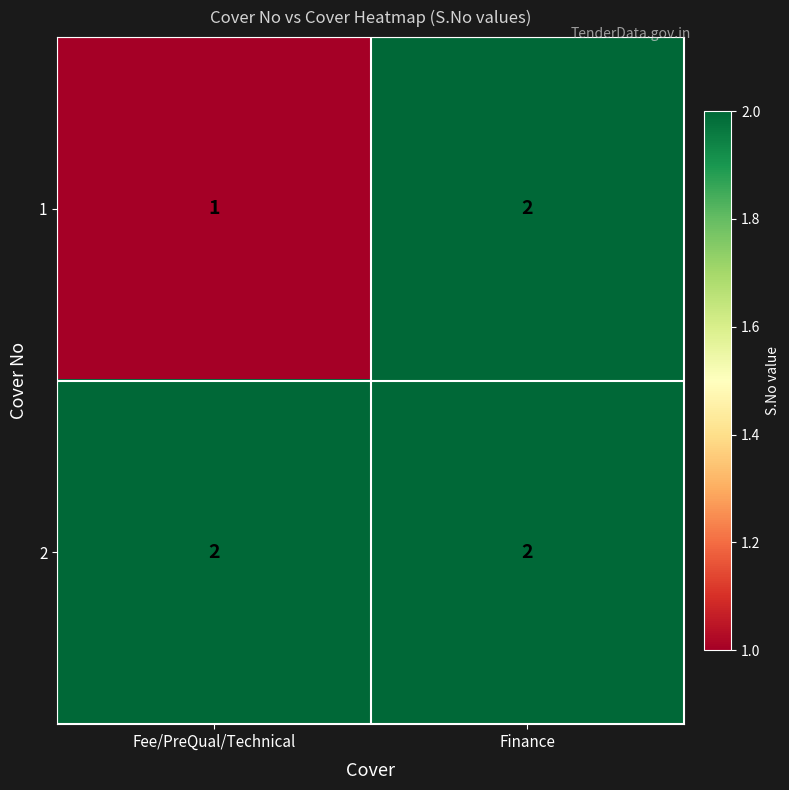

At which label does 1 reach its peak?

Finance